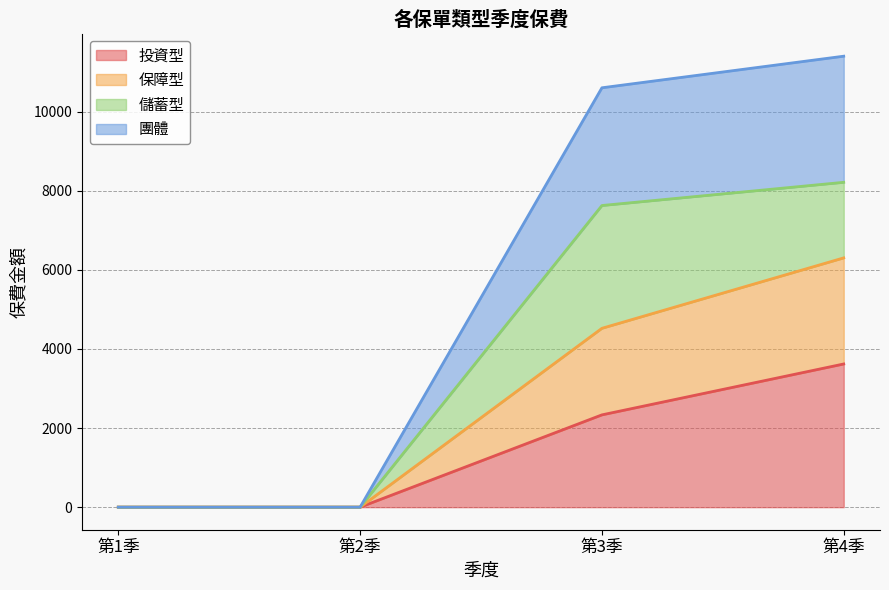

What is the maximum value for 投資型?

3621